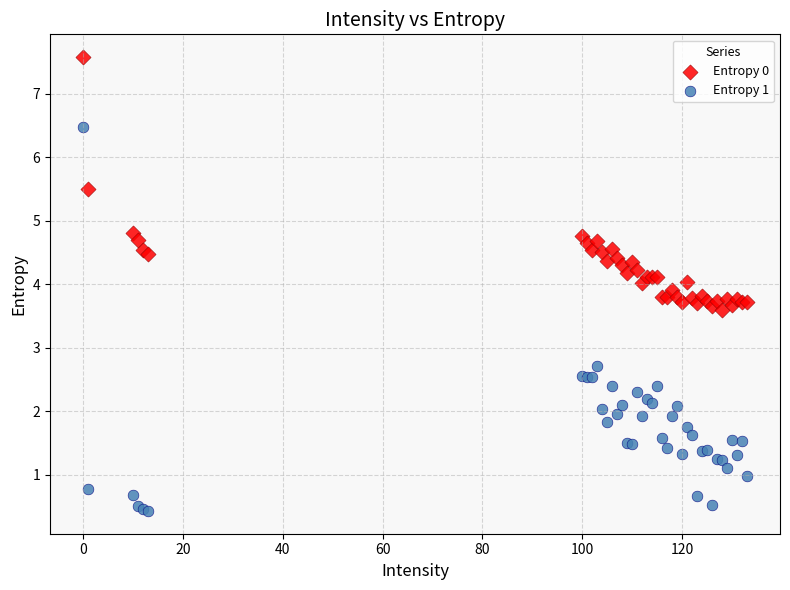

What are all the series names shown in the legend?

Entropy 0, Entropy 1